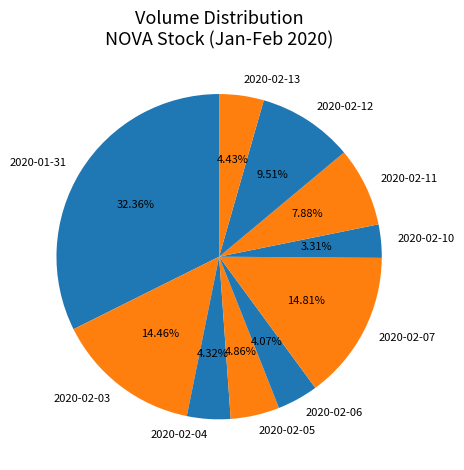

Is there any slice that represents more than half of the pie?

No